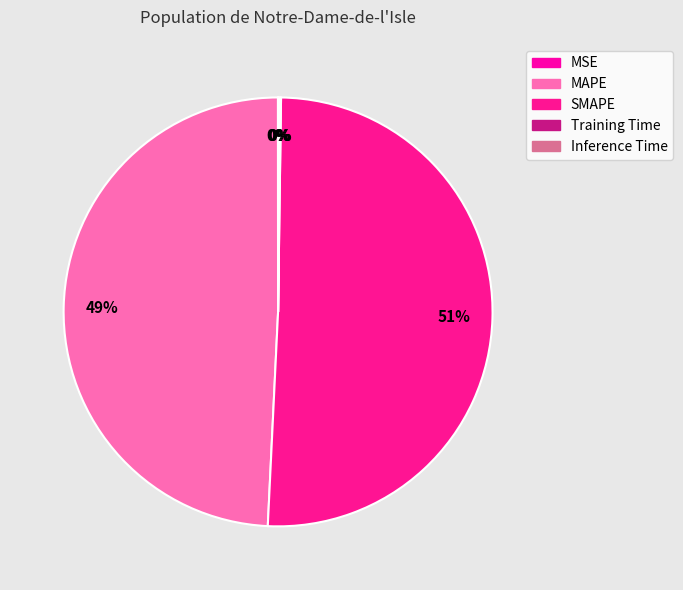

Which slice is the largest?

SMAPE